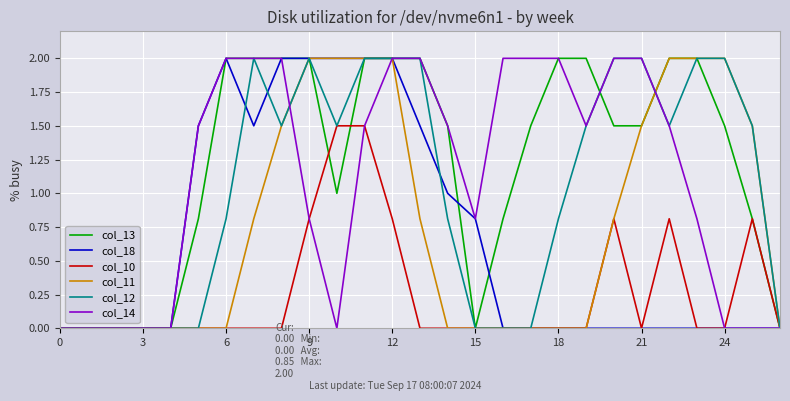

What is the maximum value for col_14?

2.0